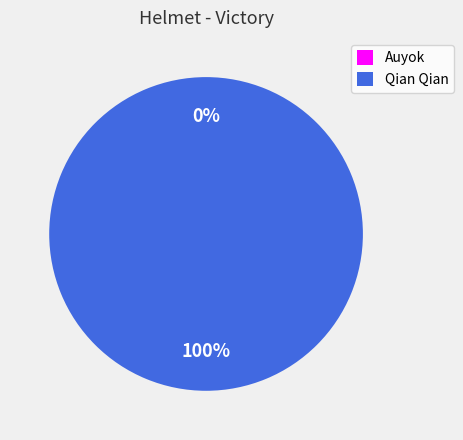

To the nearest percent, what is the difference between the largest and smallest slice percentages?

100%